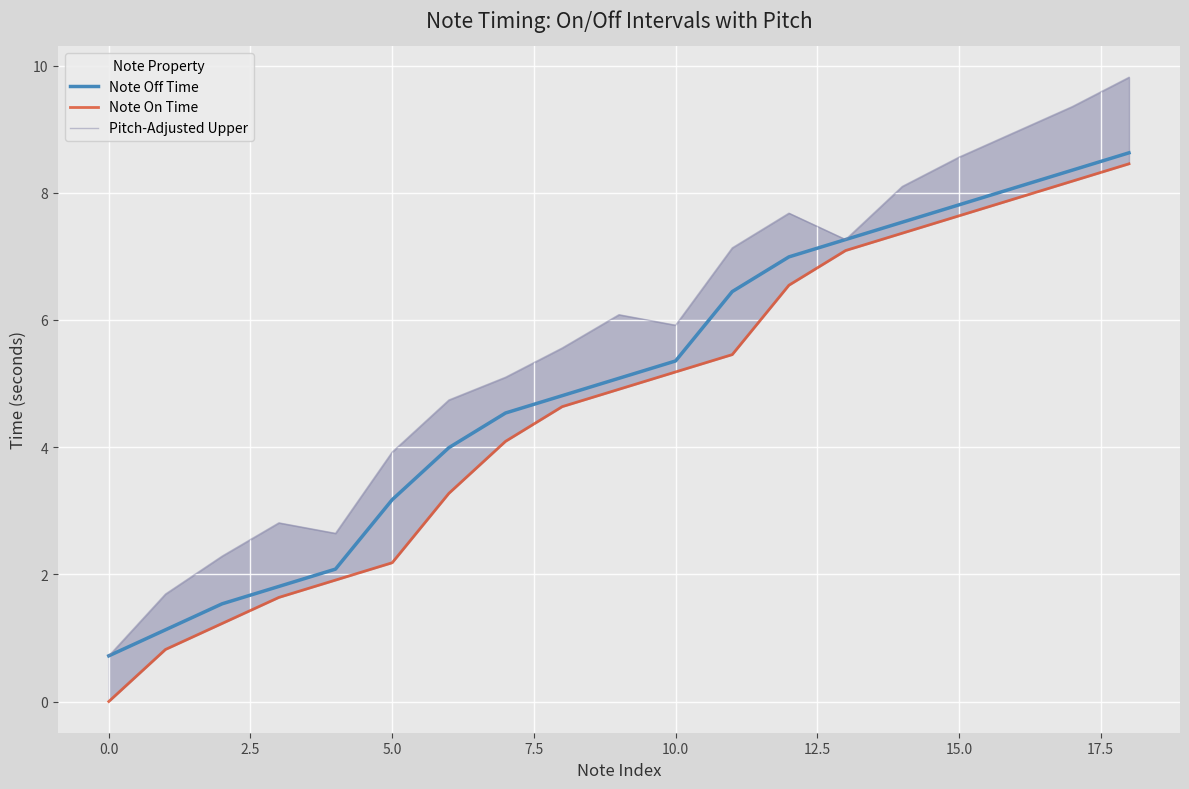

What are all the series names shown in the legend?

Note Off Time, Note On Time, Pitch-Adjusted Upper